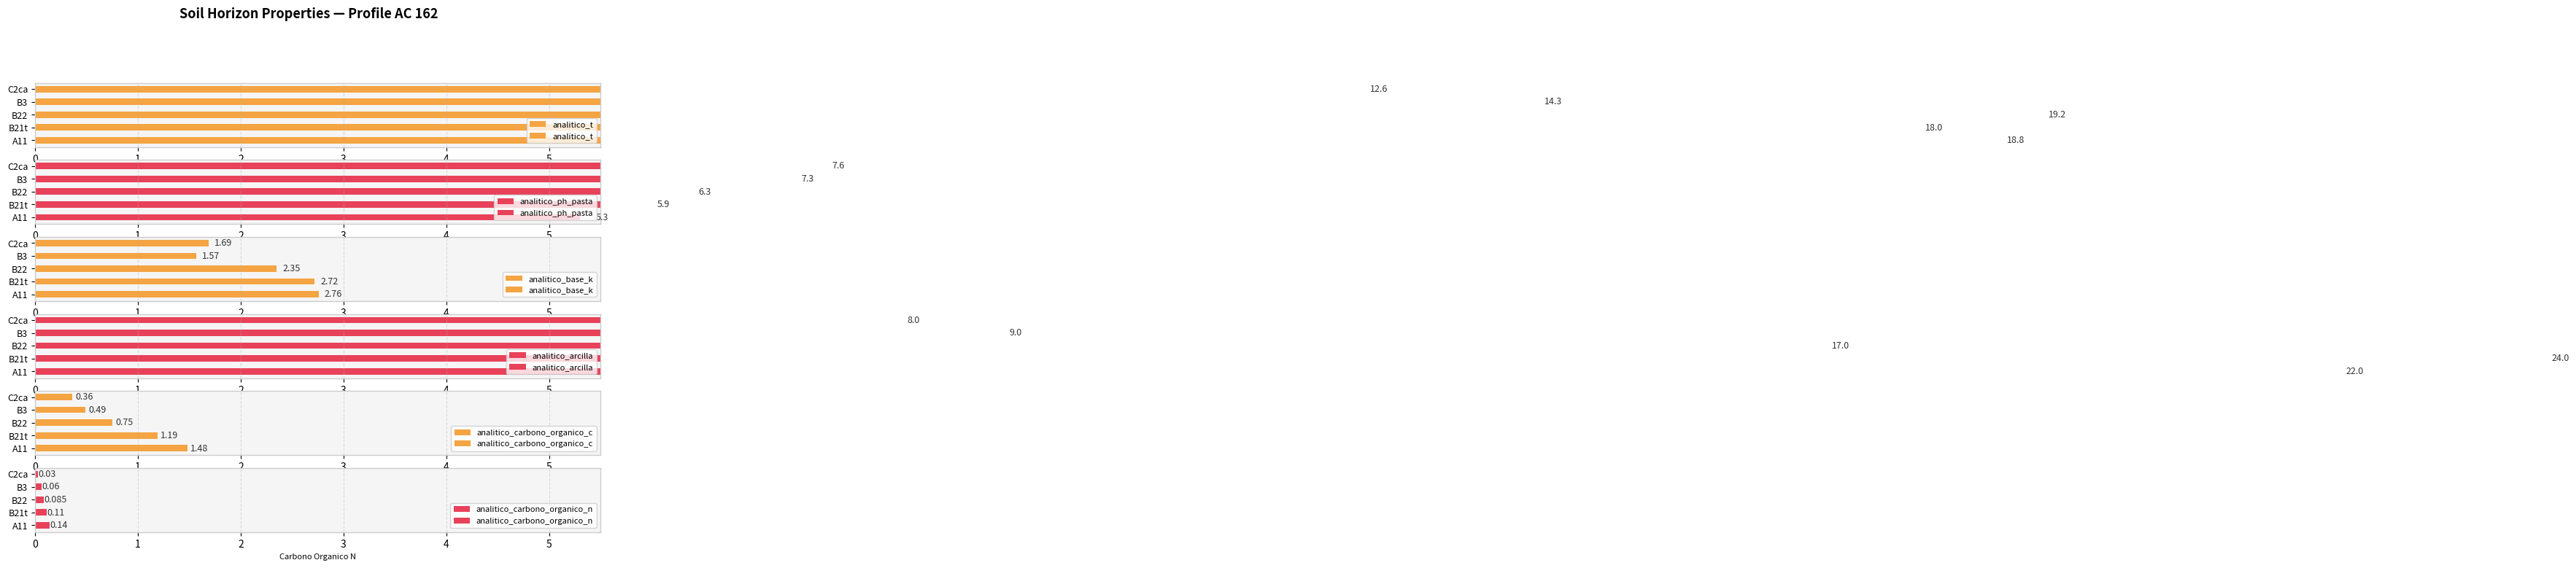

Rank the series at 0 from lowest to highest value.

analitico_carbono_organico_n, analitico_carbono_organico_c, analitico_base_k, analitico_ph_pasta, analitico_t, analitico_arcilla